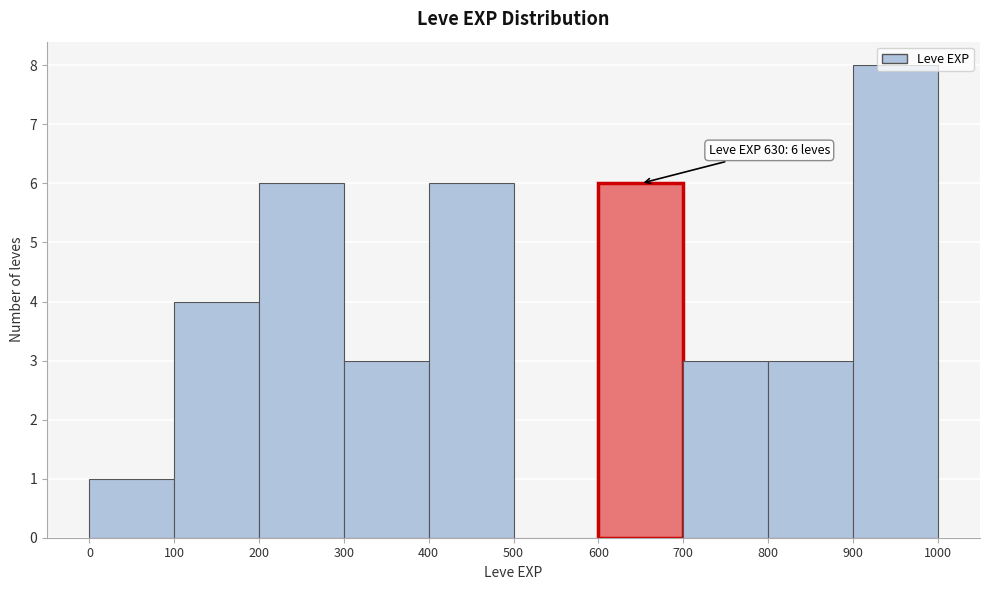

Over which range of the x-axis is the bar tallest?

900 to 1000